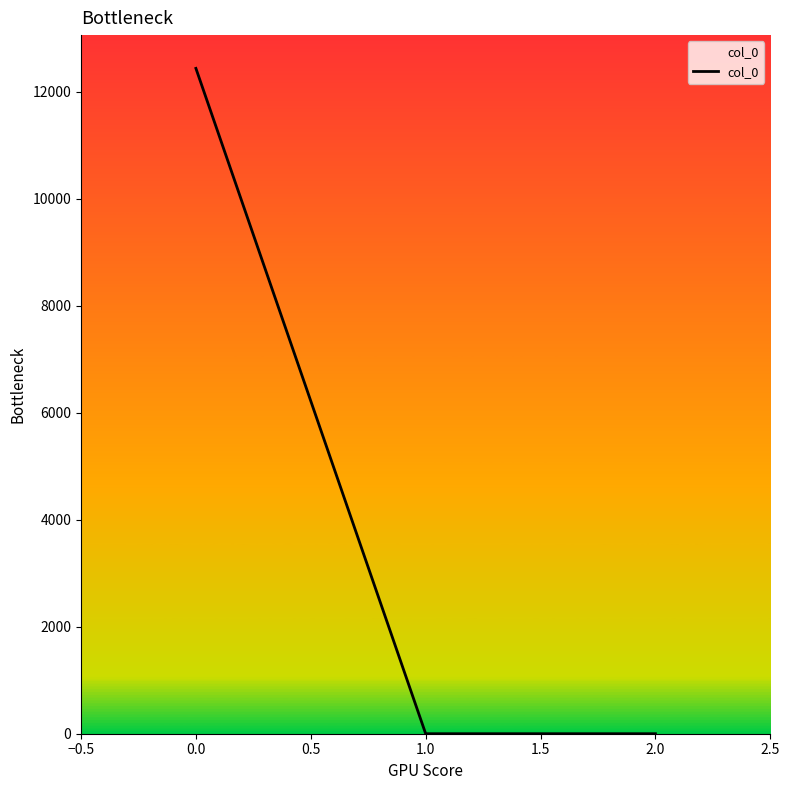

What is the change in value from 0.0 to 1.0?

-12433.3